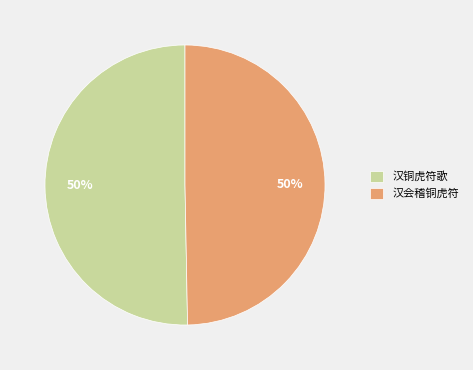

To the nearest percent, what portion does 汉铜虎符歌 represent?

50%